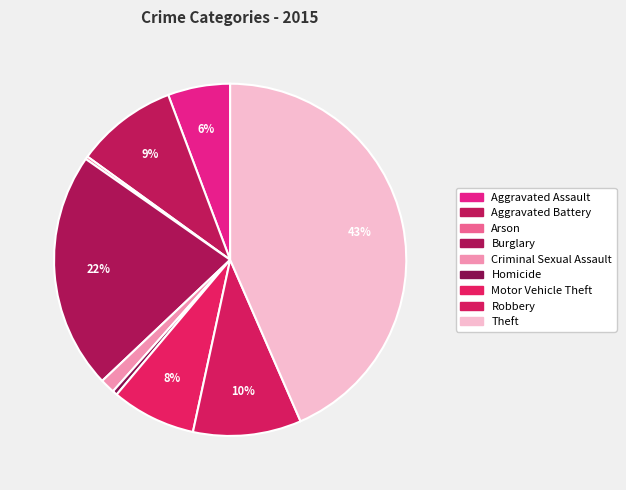

What is the change in value from Arson to Robbery?

+328